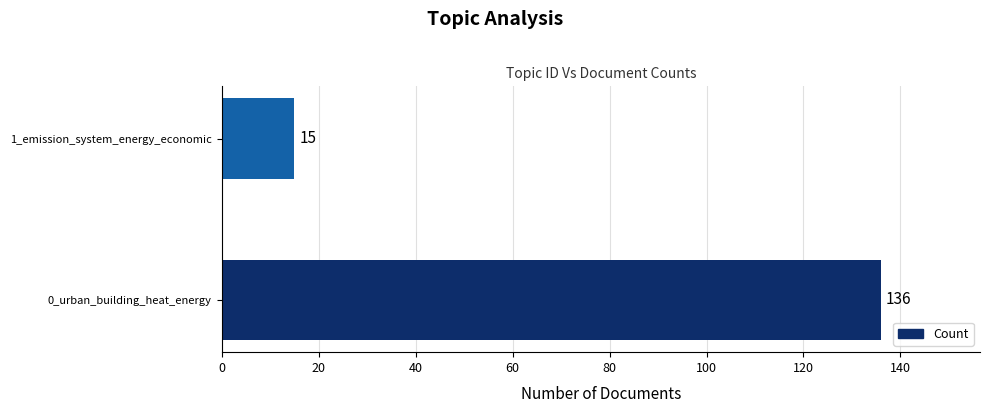

What is the smallest value displayed?

15